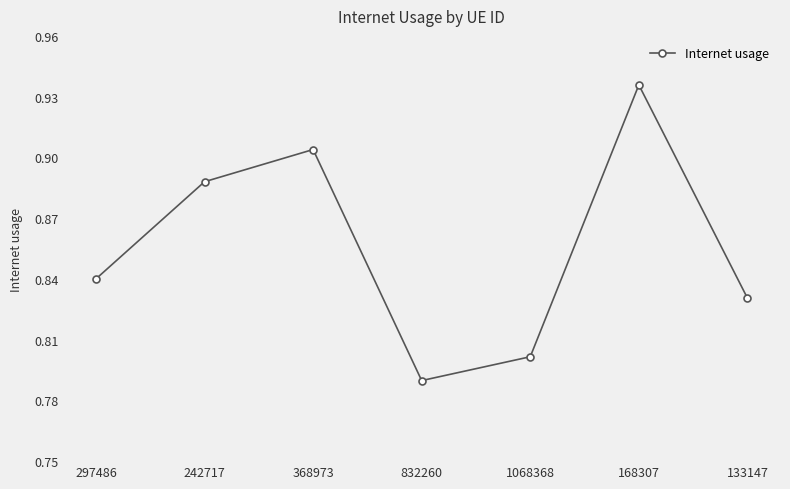

What is the sum of all values?

6.0